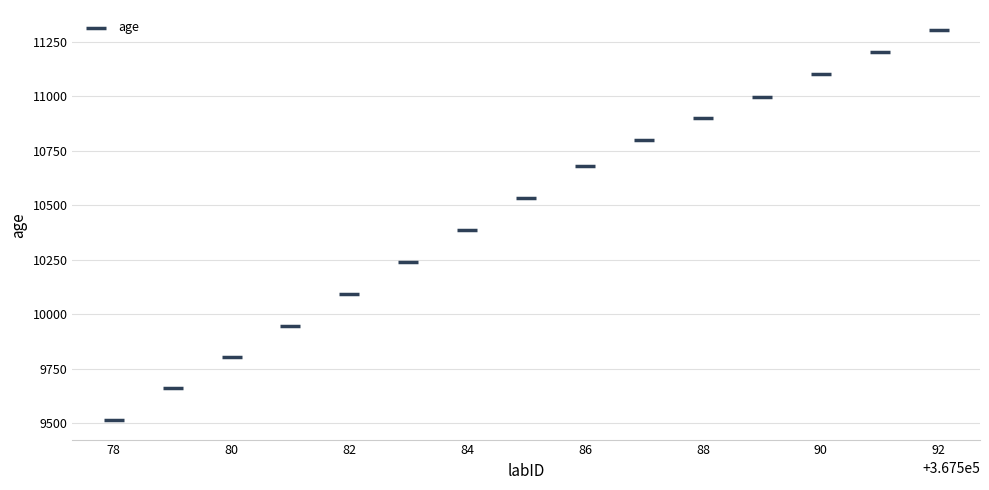

What Y value in the scatter plot is closest to 10410?

10387